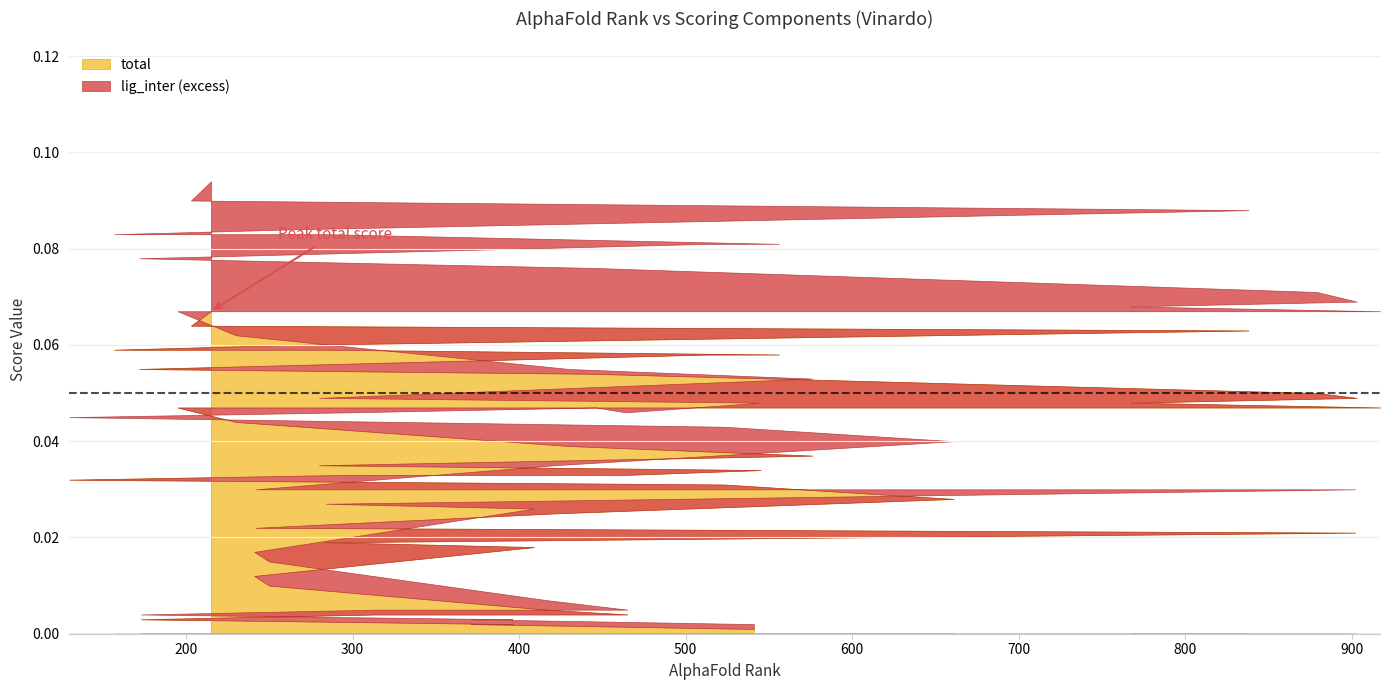

How many interior local peaks does the lig_inter series have?

8